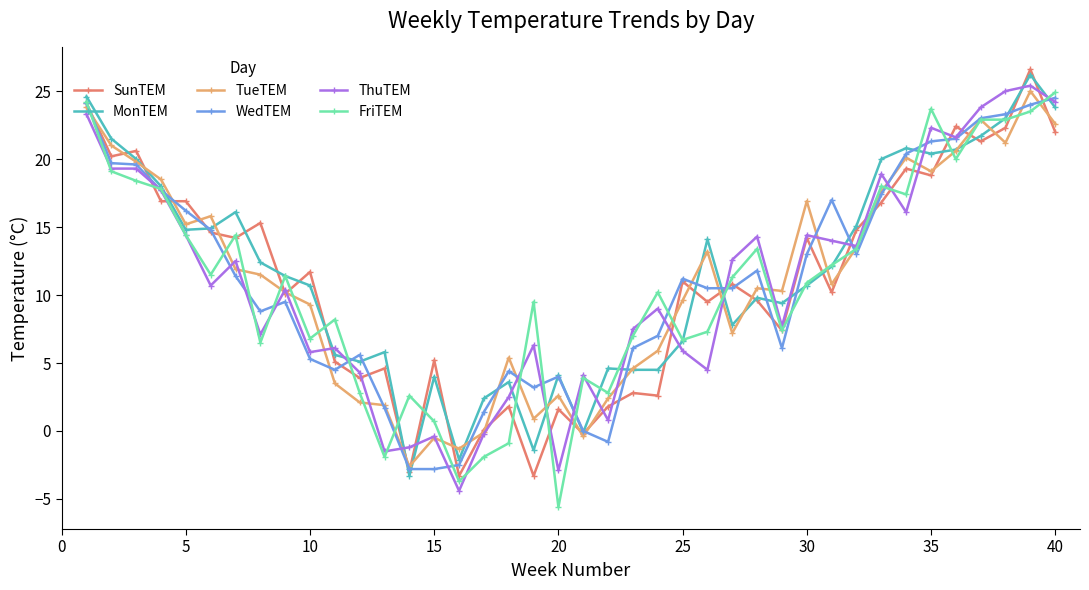

What is the value of the MonTEM point at the 34th from the left?

20.8